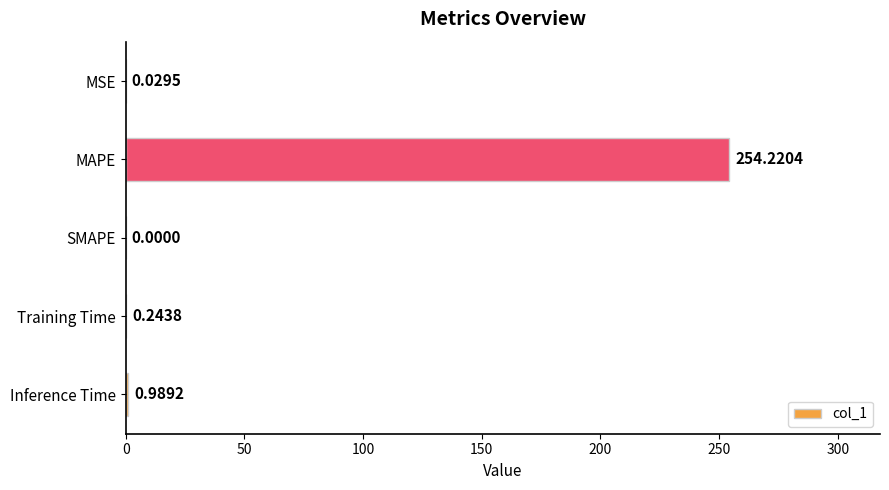

What is the sum of the values at MAPE and Inference Time?

255.2